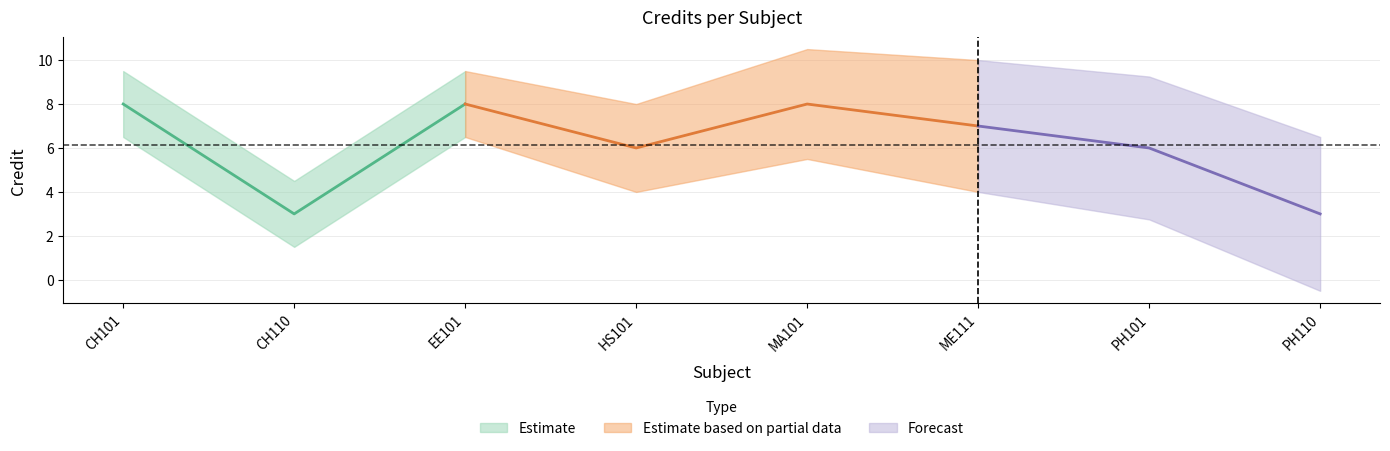

True or false: there are more than 0 points higher than both neighbors.

True